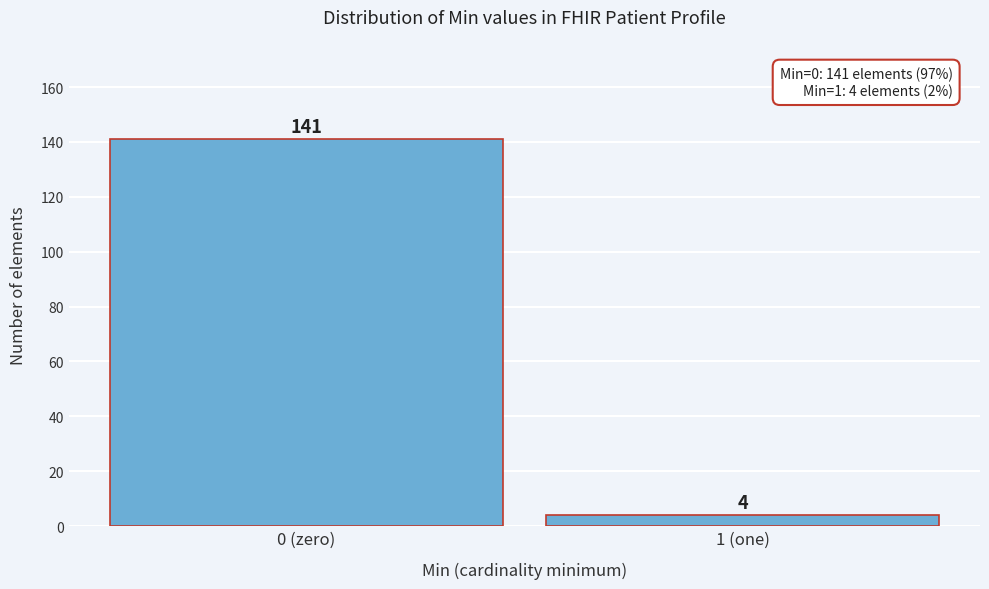

Reading left to right, extract all data points from this chart.

0 (zero)=141	1 (one)=4